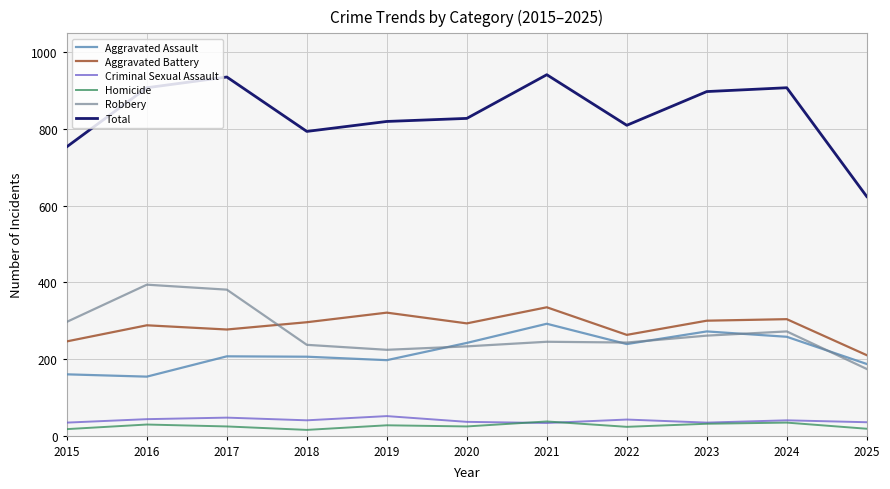

What is the sum of the Homicide values at 2016 and 2018?

44